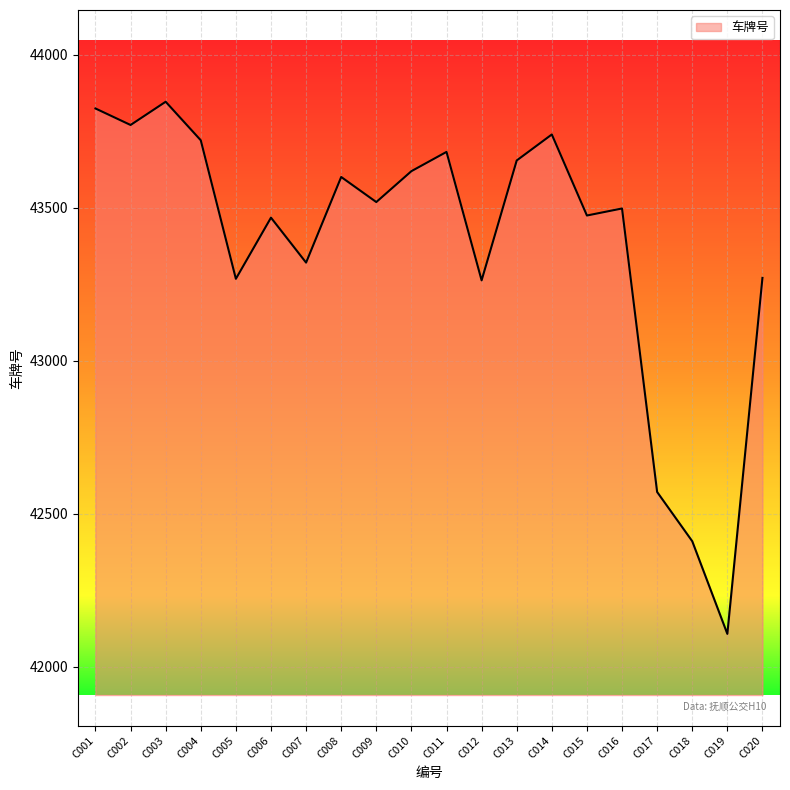

What is the minimum value shown in the chart?

42107